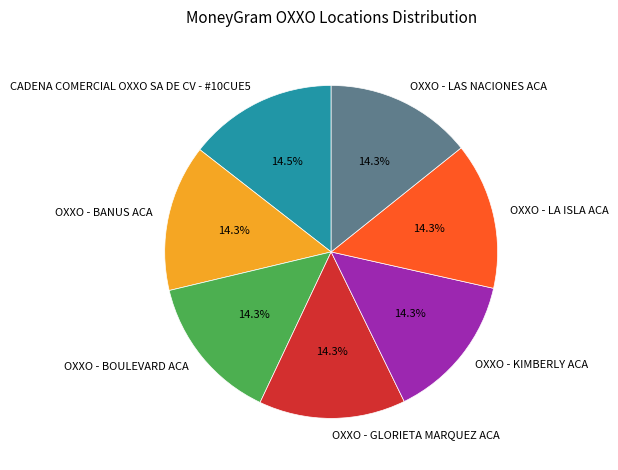

Approximately how many times larger is the value at OXXO - BOULEVARD ACA compared to OXXO - KIMBERLY ACA?

1.0